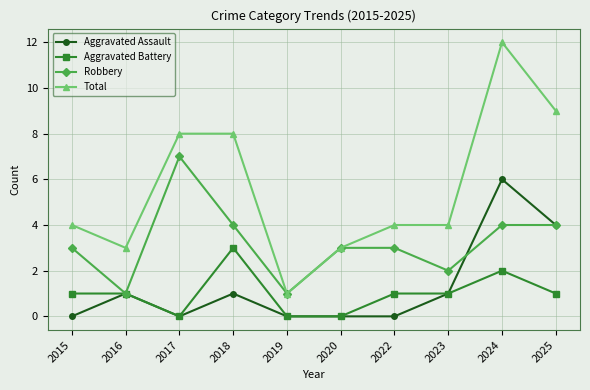

What is the approximate value of Robbery at 2024?

4